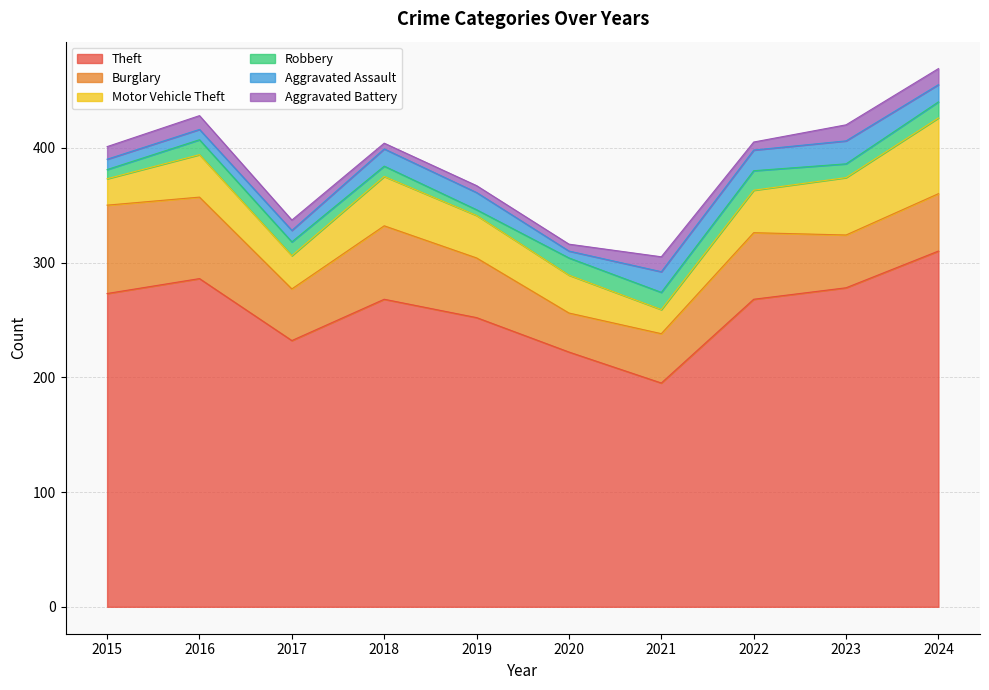

The value of Motor Vehicle Theft at 2017 is 52. True or false?

False